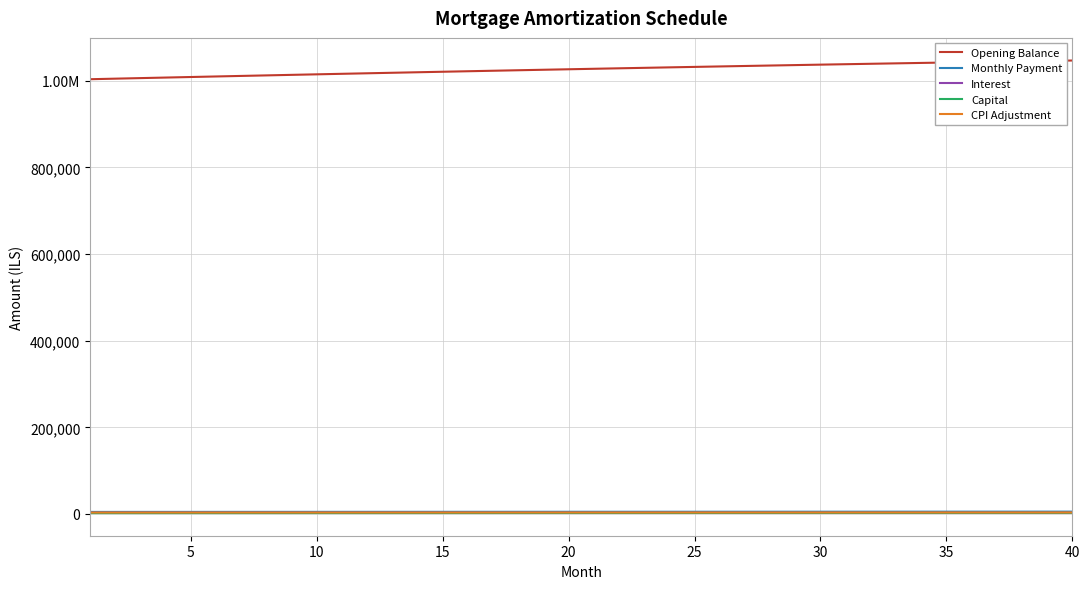

Is this an area chart (filled region under the line)?

No